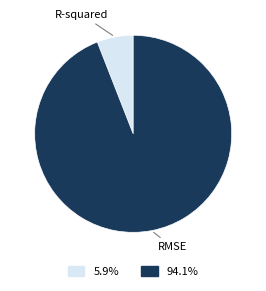

Does any single category account for the majority?

Yes